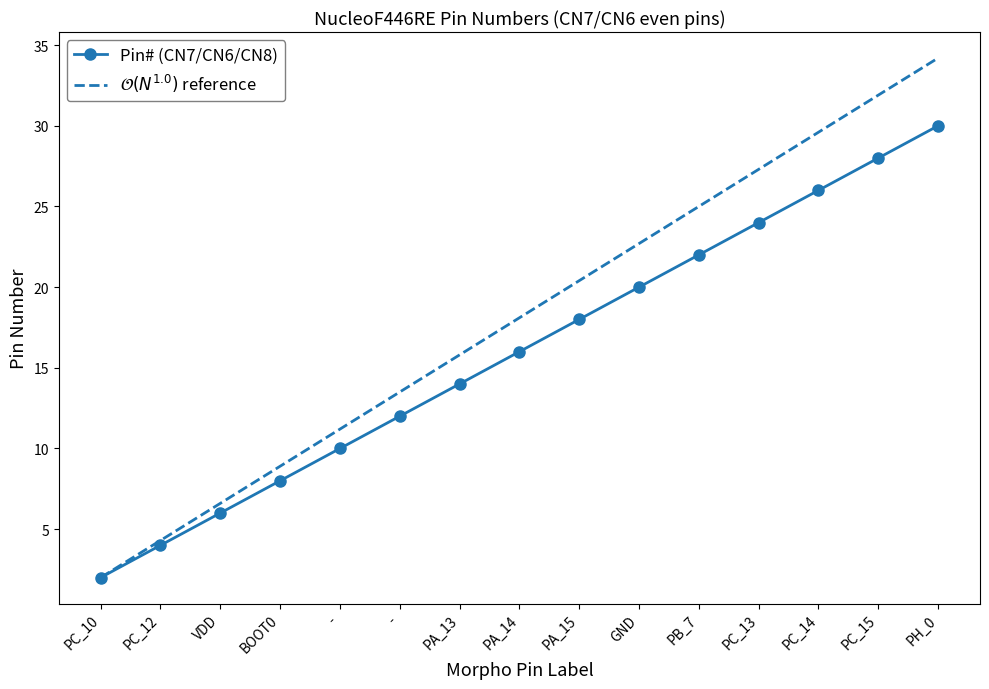

Is this an area chart (filled region under the line)?

No